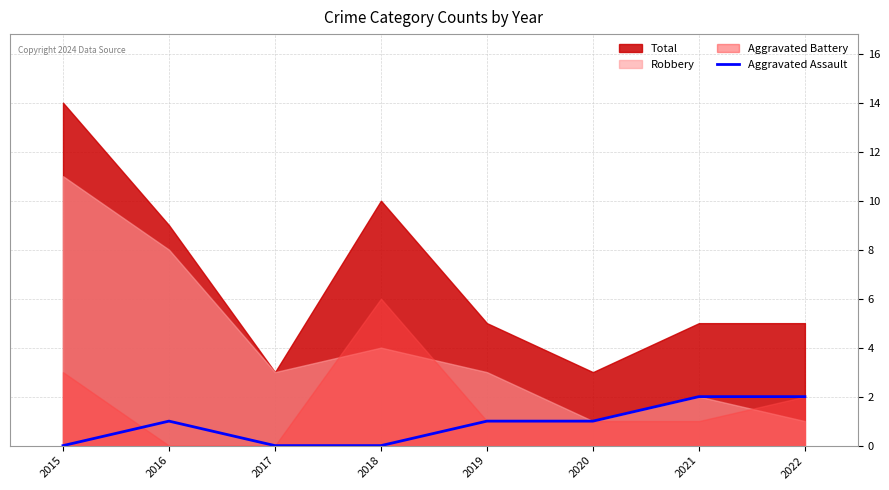

True or false: Aggravated Assault has a value of 3 at 2021.

False